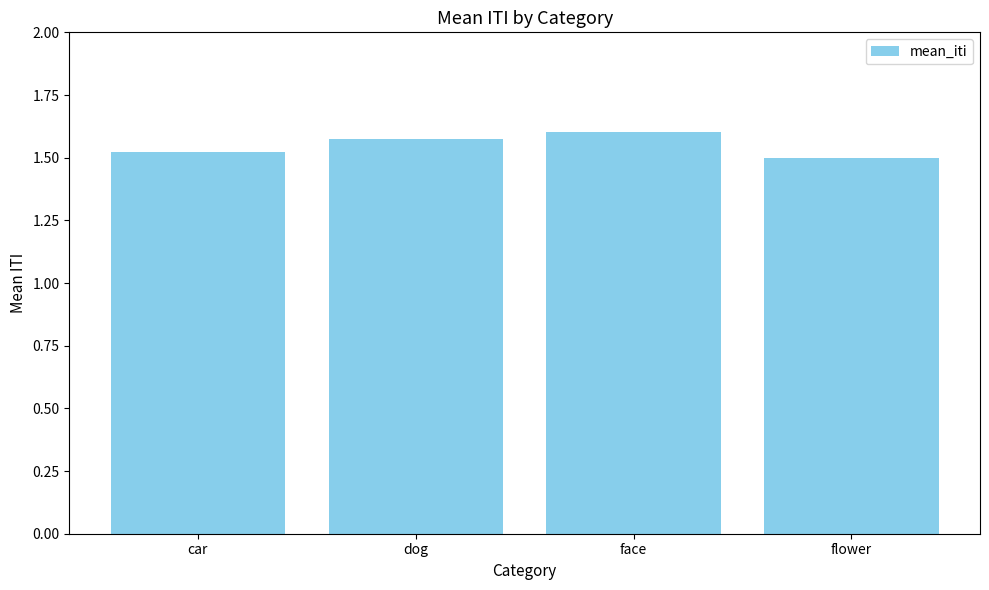

Which category has the lowest value across all series?

flower